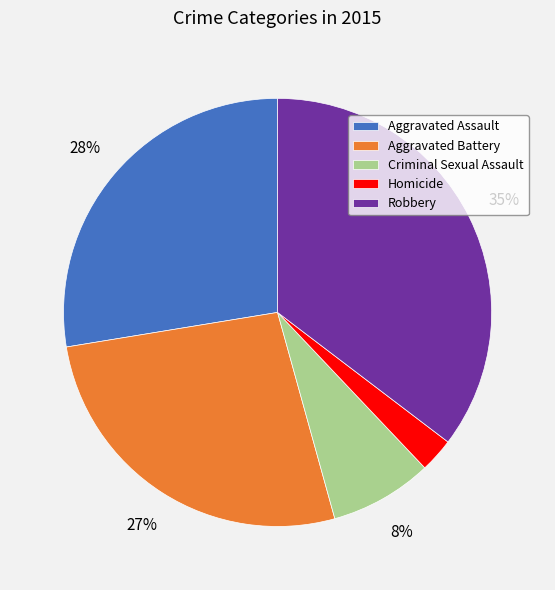

How many segments does this pie chart have?

5